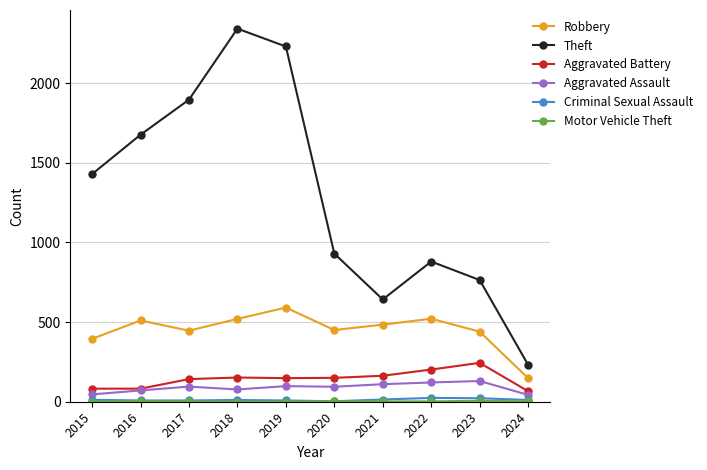

True or false: Aggravated Assault has more than 1 points higher than both neighbors.

True